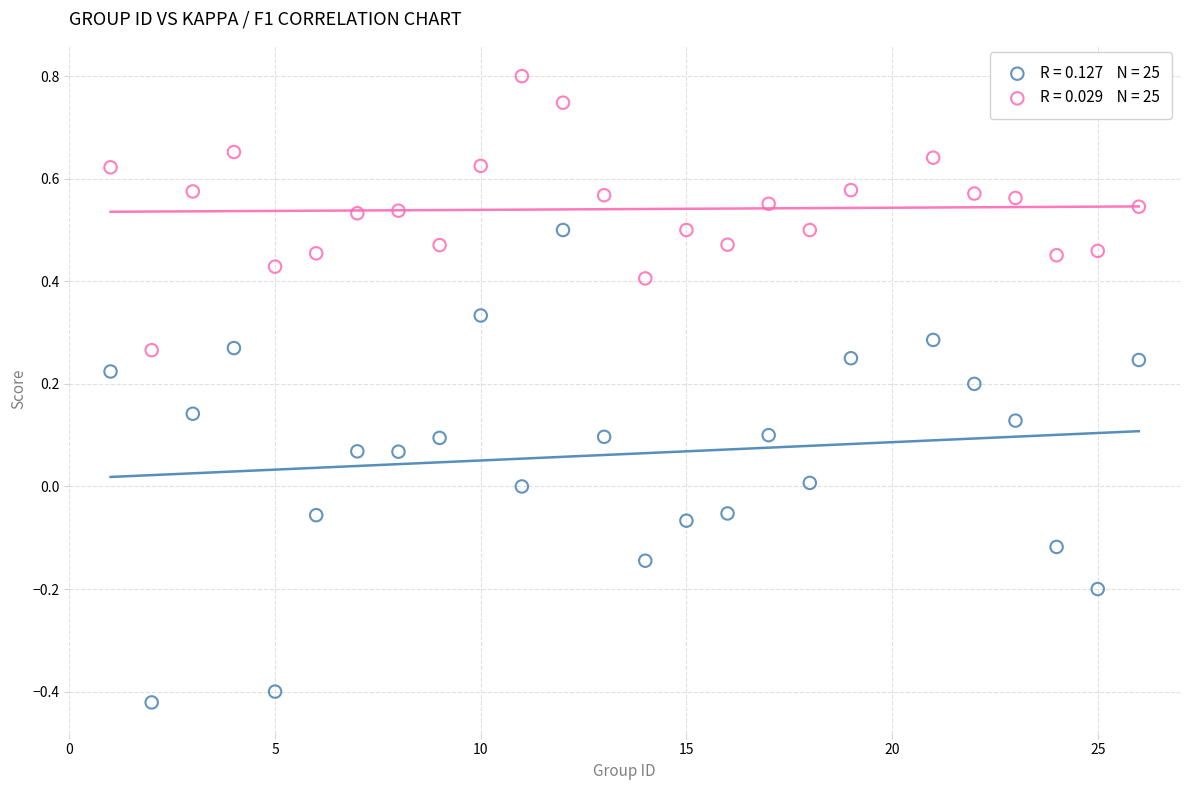

Across all data points, what is the range of Y values (max minus min)?

1.2